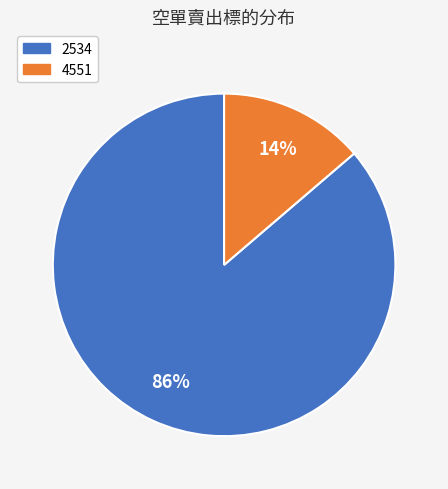

Is it true that 2534 is 86% of the pie?

True